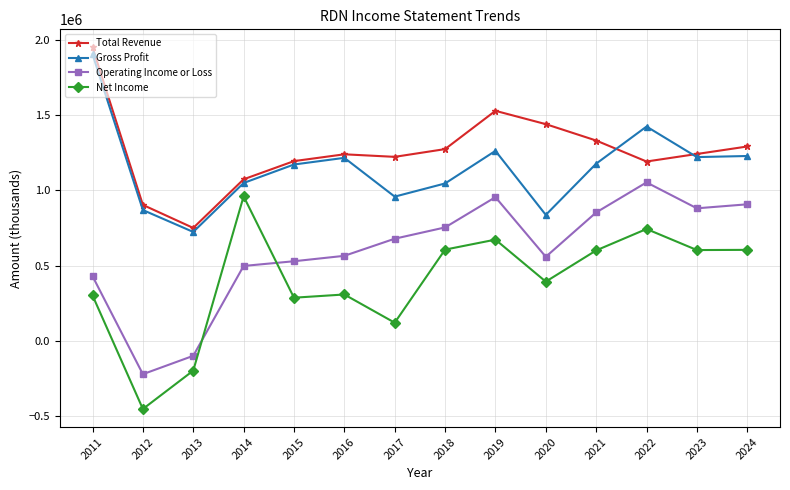

How many series are shown in this chart?

4